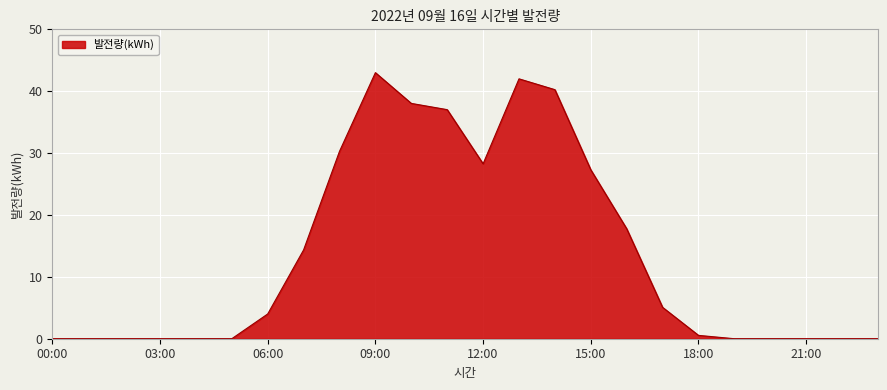

What is the greatest value displayed?

43.0